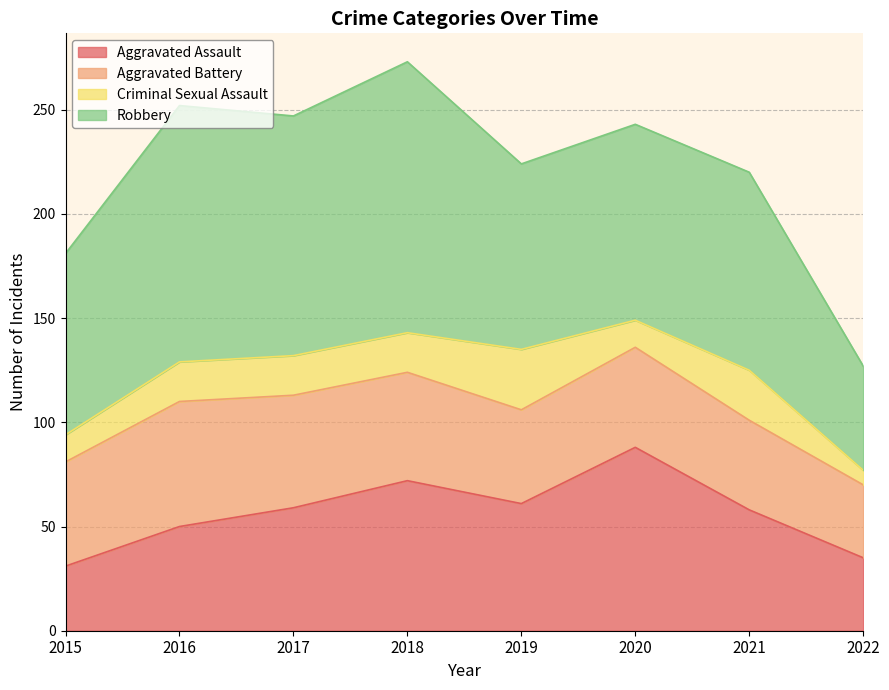

True or false: Aggravated Assault and Criminal Sexual Assault cross at least once.

False